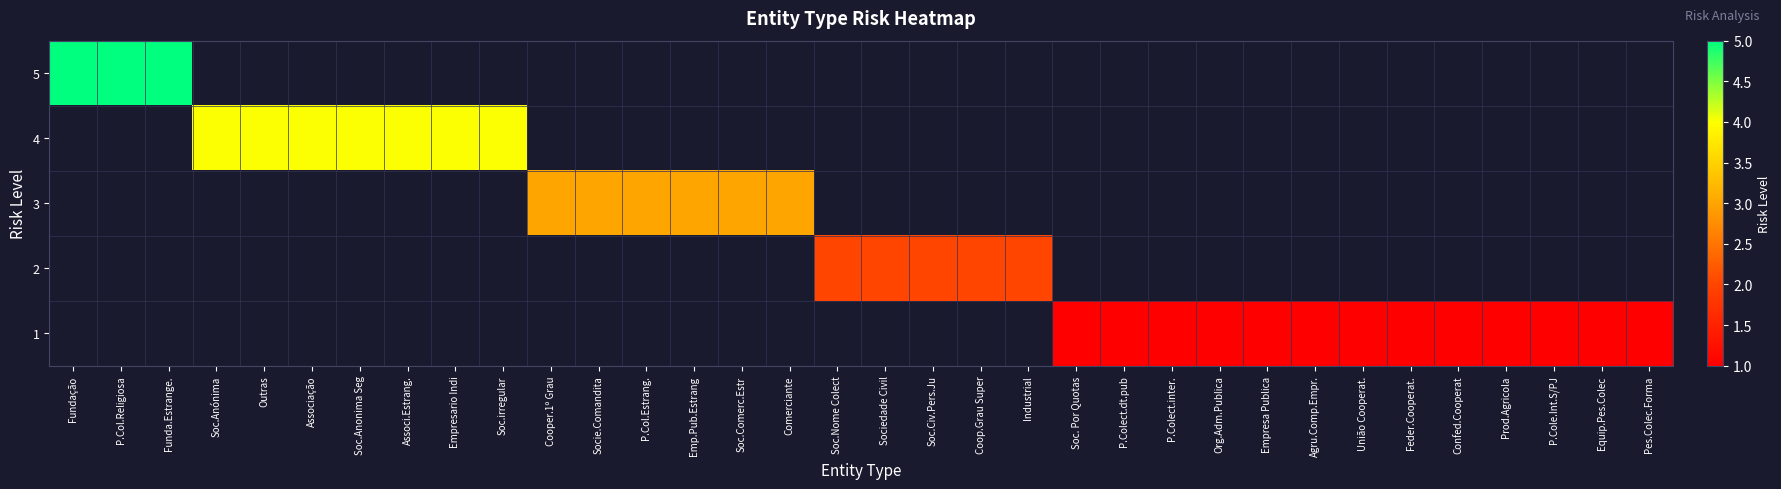

At how many categories does at least one series exceed 4?

3